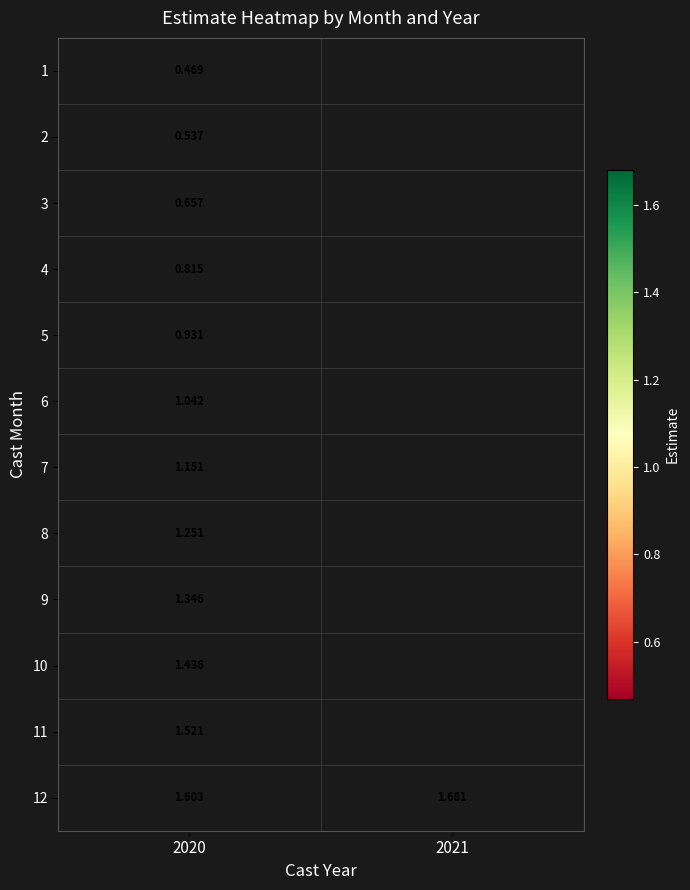

The value of 11 at 2020 is 1.0. True or false?

False